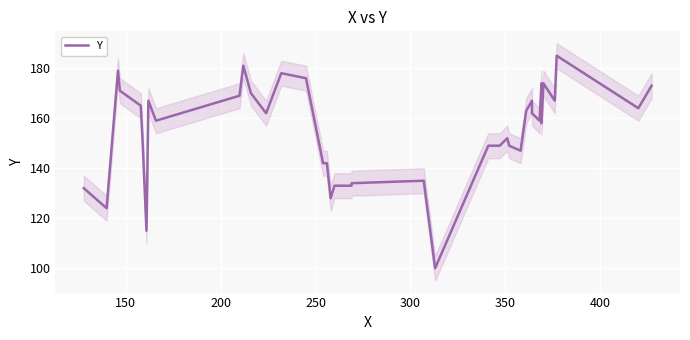

Reading right to left, extract all data points from this chart.

173	164	185	167	174	173	158	174	159	162	167	163	147	149	152	149	149	100	135	134	133	133	128	142	142	176	178	162	170	181	169	159	167	115	150	165	171	179	124	132